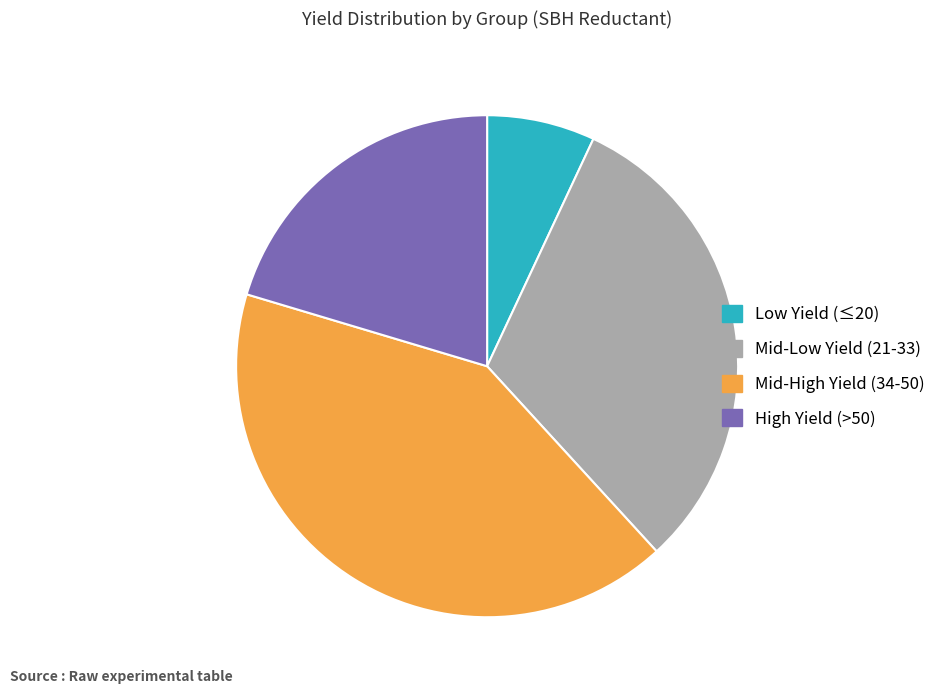

Which has a higher value, Low Yield (≤20) or Mid-High Yield (34-50)?

Mid-High Yield (34-50)